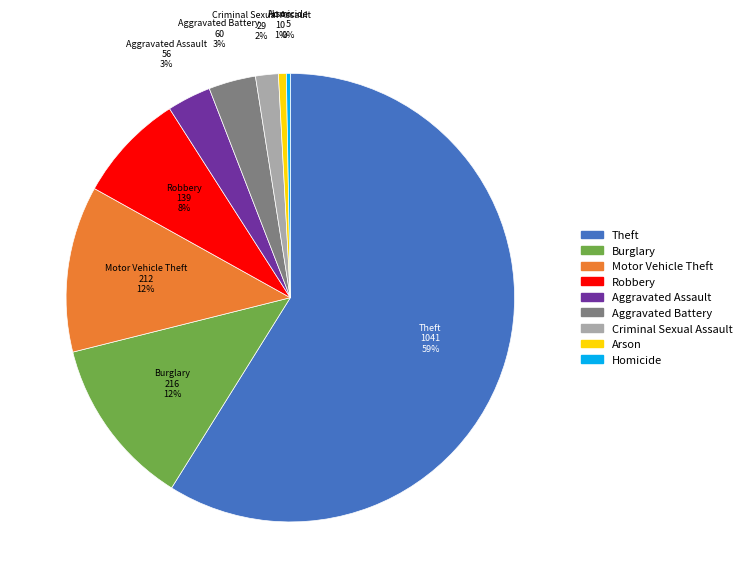

What percentage is the Robbery slice, to the nearest percent?

8%